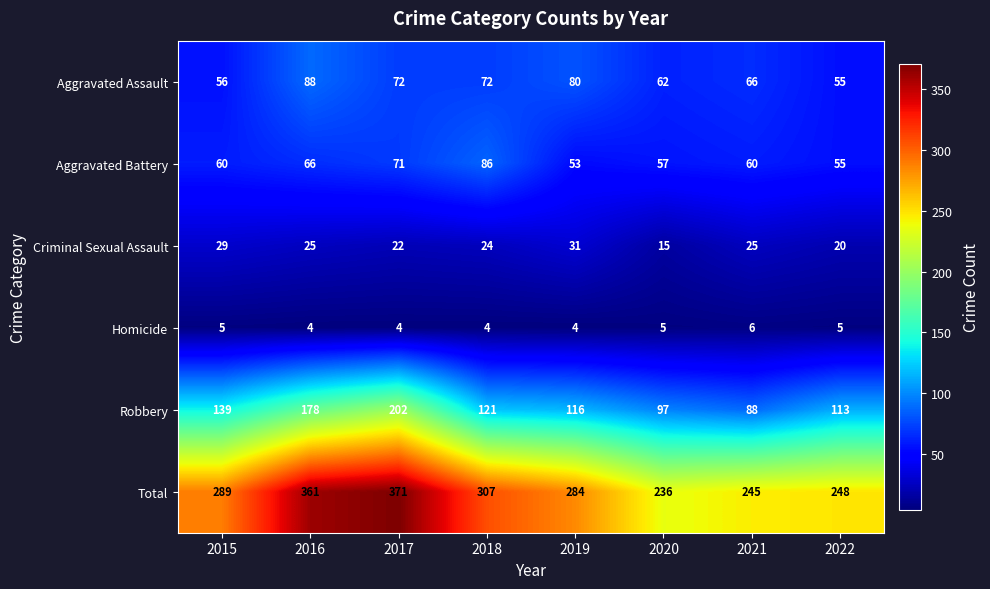

At which label does Total reach its peak?

2017